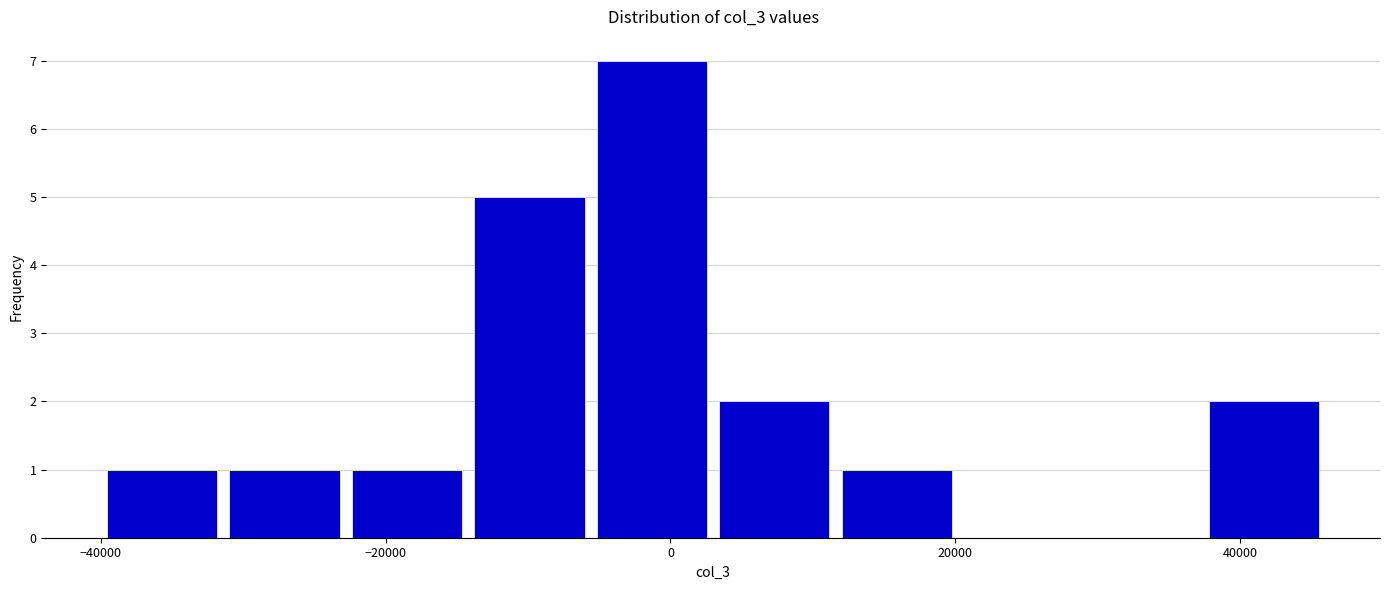

Which range on the x-axis has the tallest bar?

-5600 to 3000